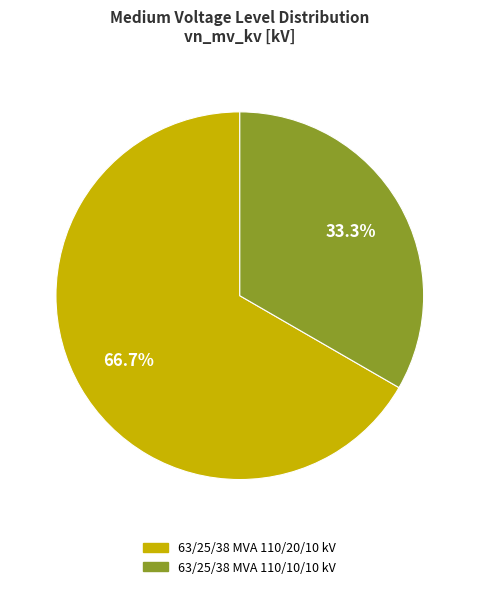

Which category has the smallest portion of the pie?

63/25/38 MVA 110/10/10 kV